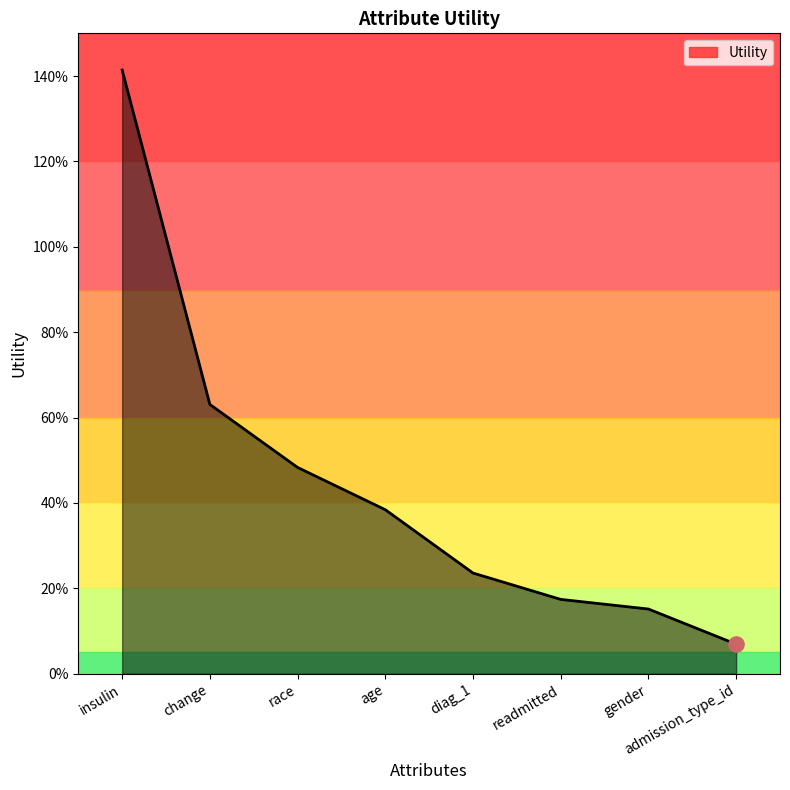

Which has a higher value, admission_type_id or age?

age